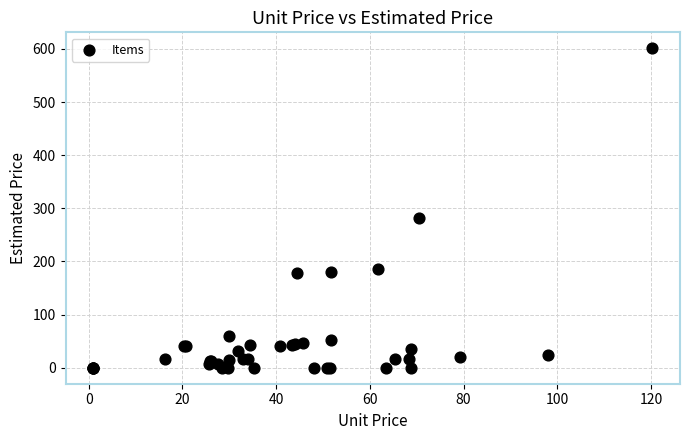

What Y value in the scatter plot is closest to 300?

282.0